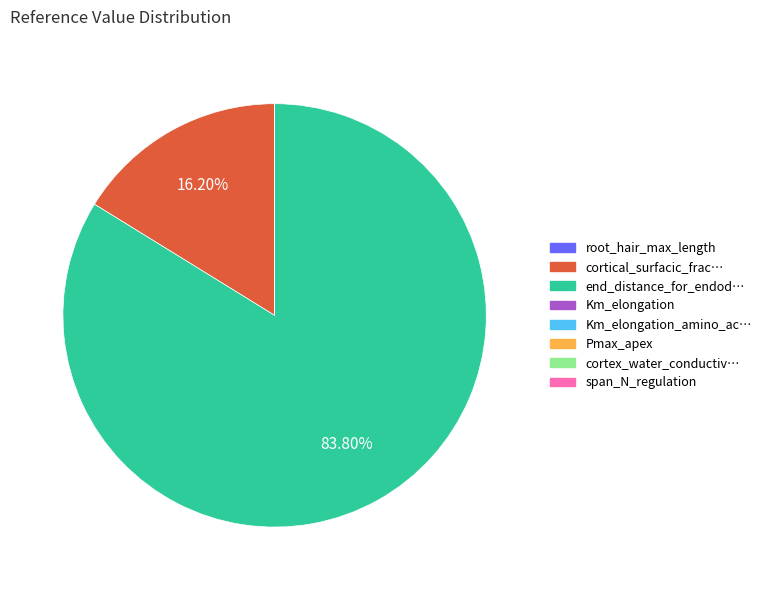

Is there a majority slice in this chart?

Yes